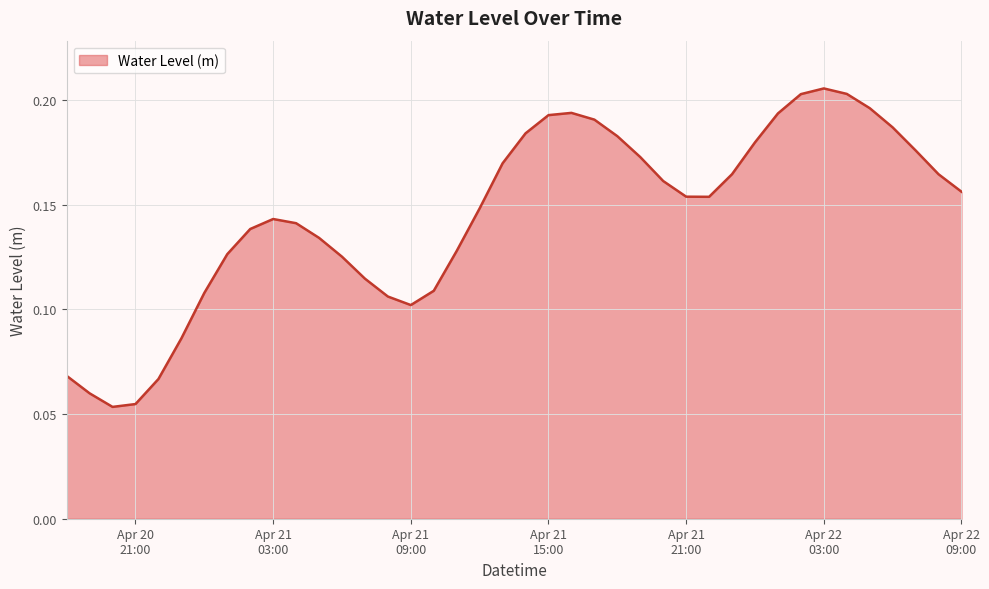

Is this an area chart (filled region under the line)?

Yes